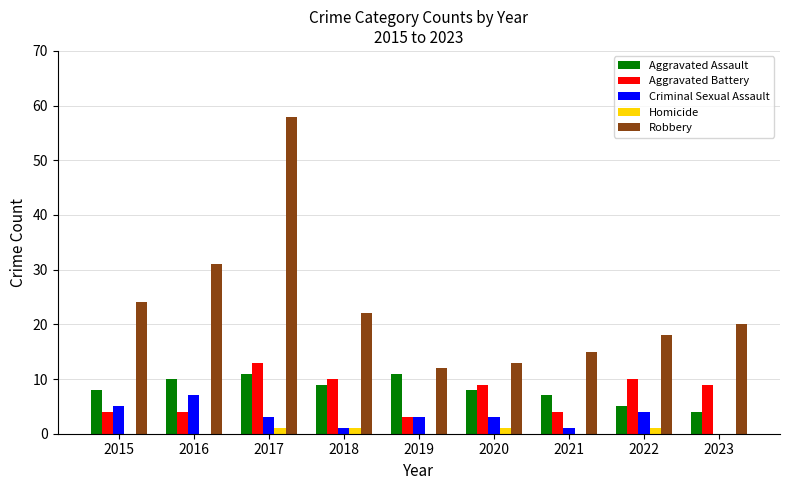

How many series are shown in this chart?

5